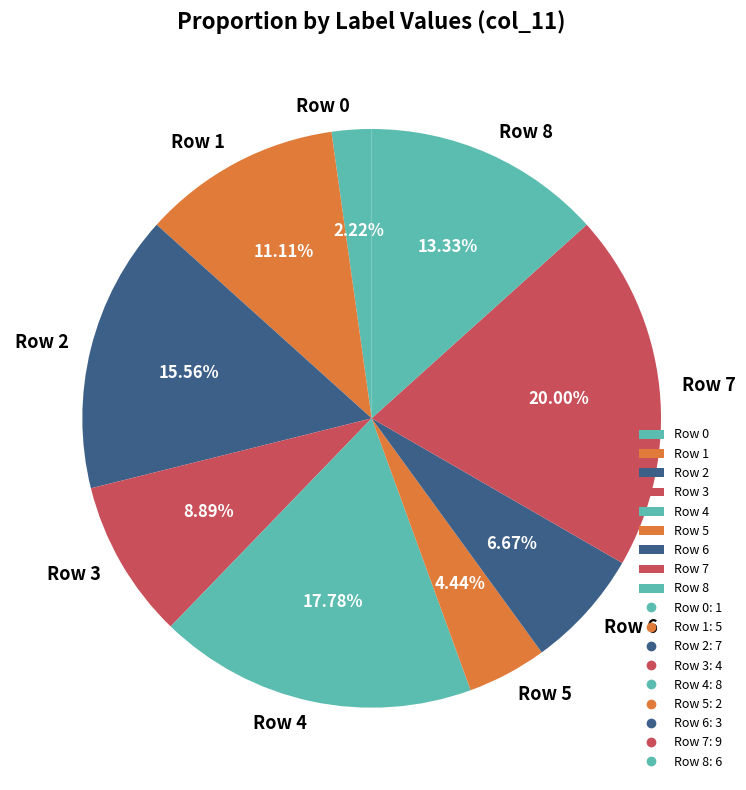

Approximately how many times larger is the value at Row 5 compared to Row 1?

0.4